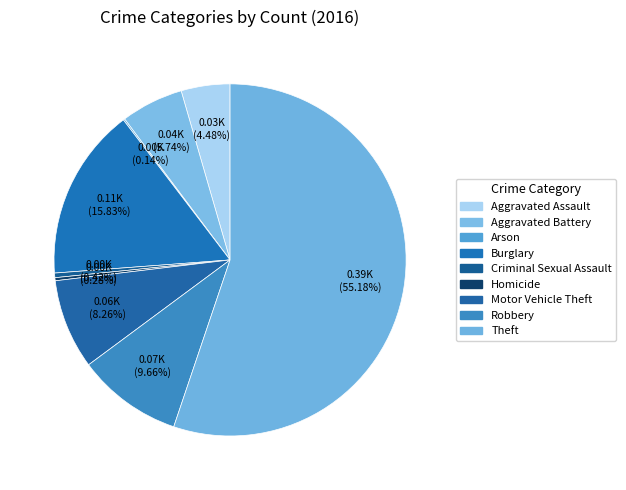

To the nearest percent, what is the average slice percentage?

11%